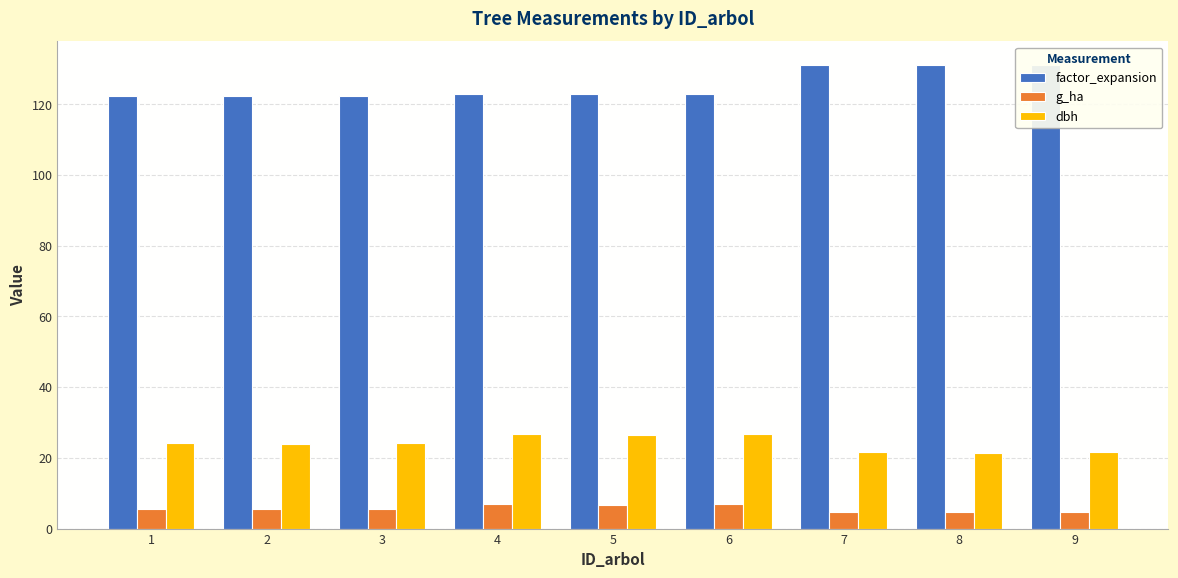

Rank the series by their average value, from highest to lowest.

factor_expansion, dbh, g_ha